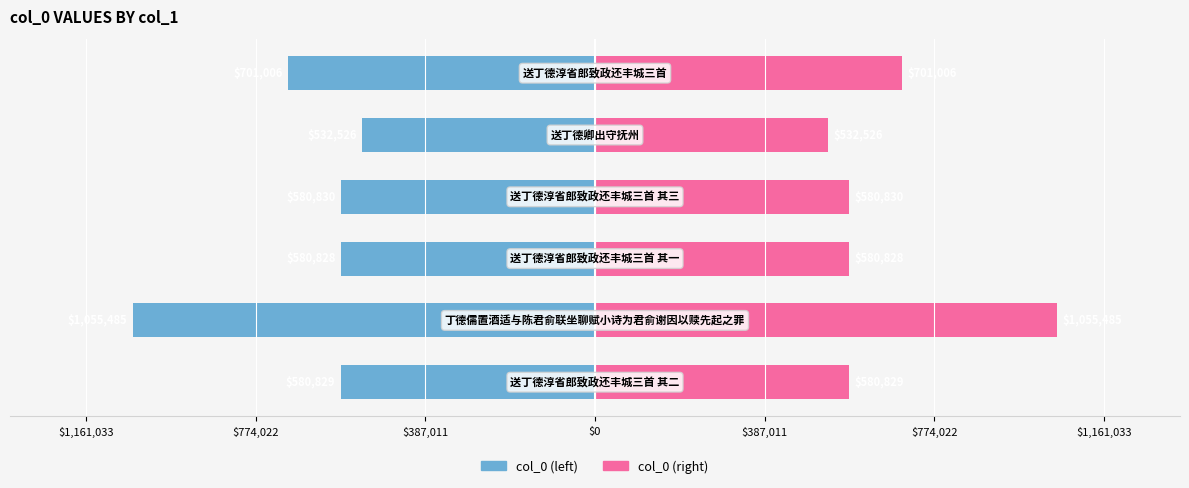

The value of col_0 (right) at $387,011 is 580828. True or false?

True